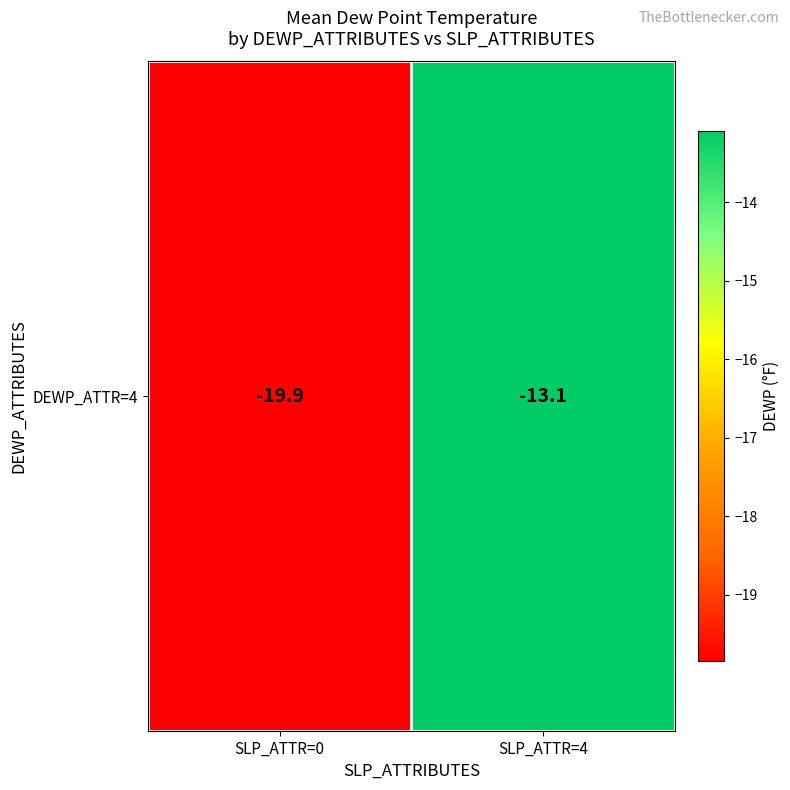

At which category does the chart reach its minimum across all series?

SLP_ATTR=0